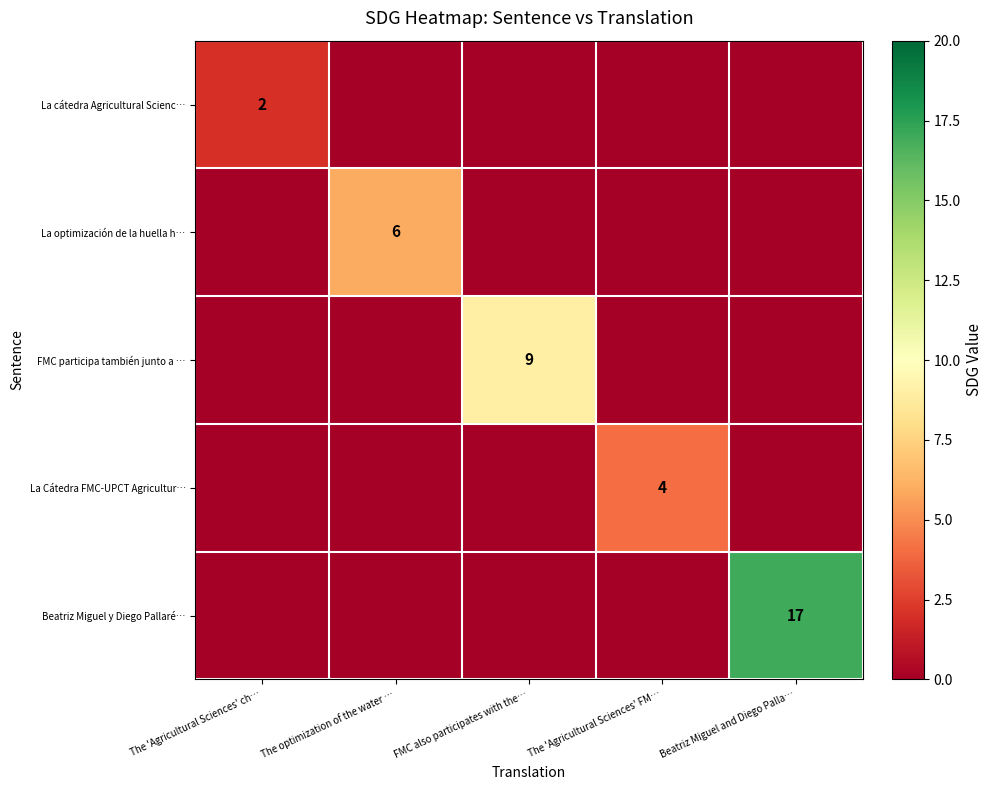

The La cátedra Agricultural Scienc… series shows 2 at The 'Agricultural Sciences' ch…. True or false?

True